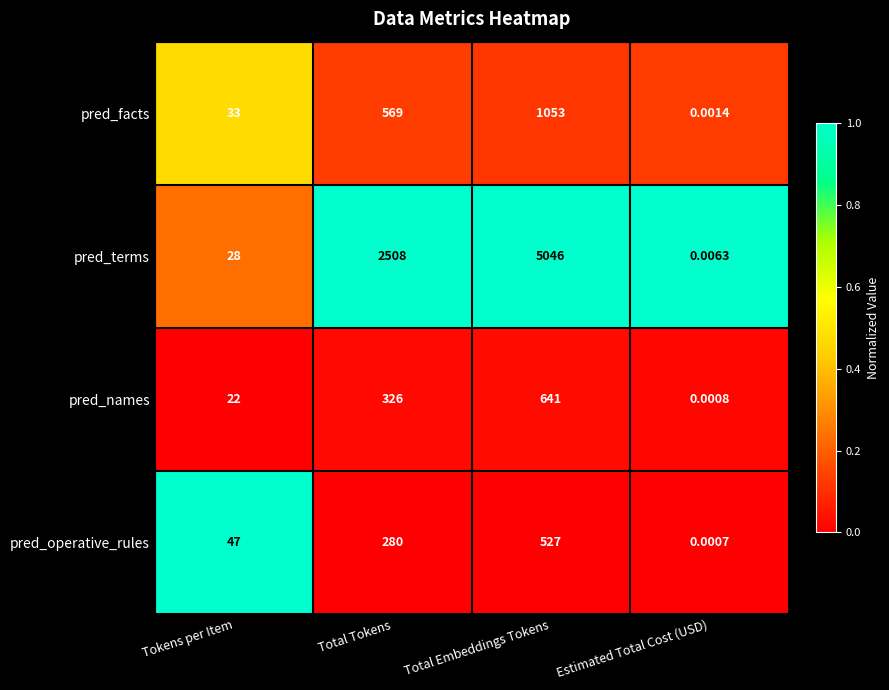

At how many categories does at least one series exceed 0?

4